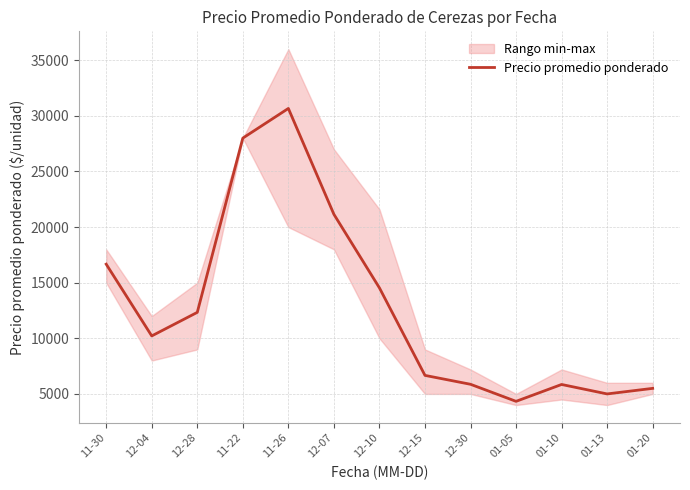

Reading left to right, transcribe all the data shown in this chart.

16666.7	10215.0	12333.3	28000.0	30666.7	21150.0	14533.3	6666.7	5866.7	4333.3	5850.0	5000.0	5500.0